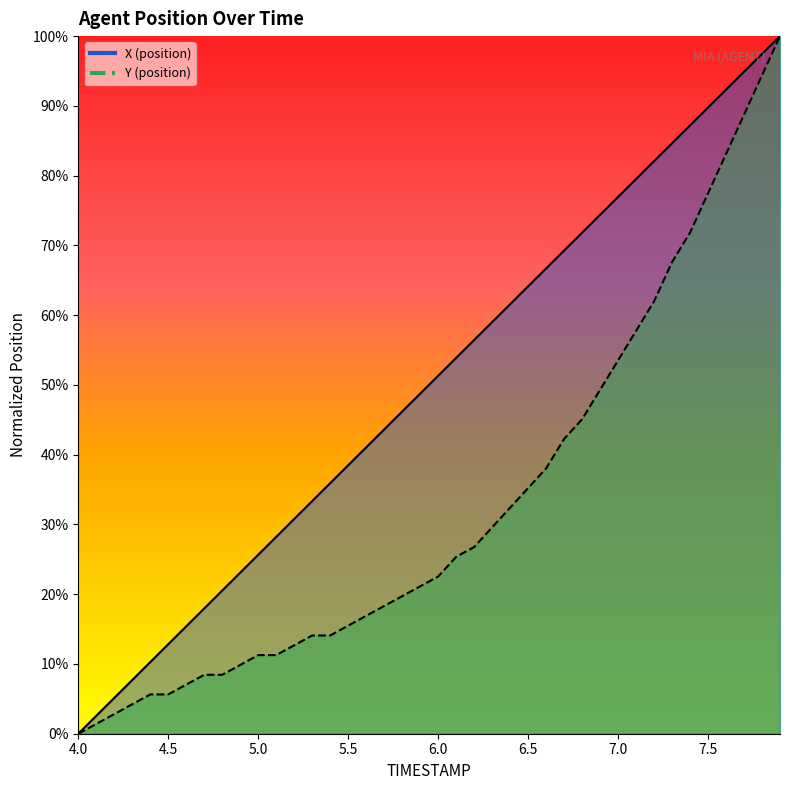

Is the value of Y at 4.6 greater than the value of X at 5.9?

No